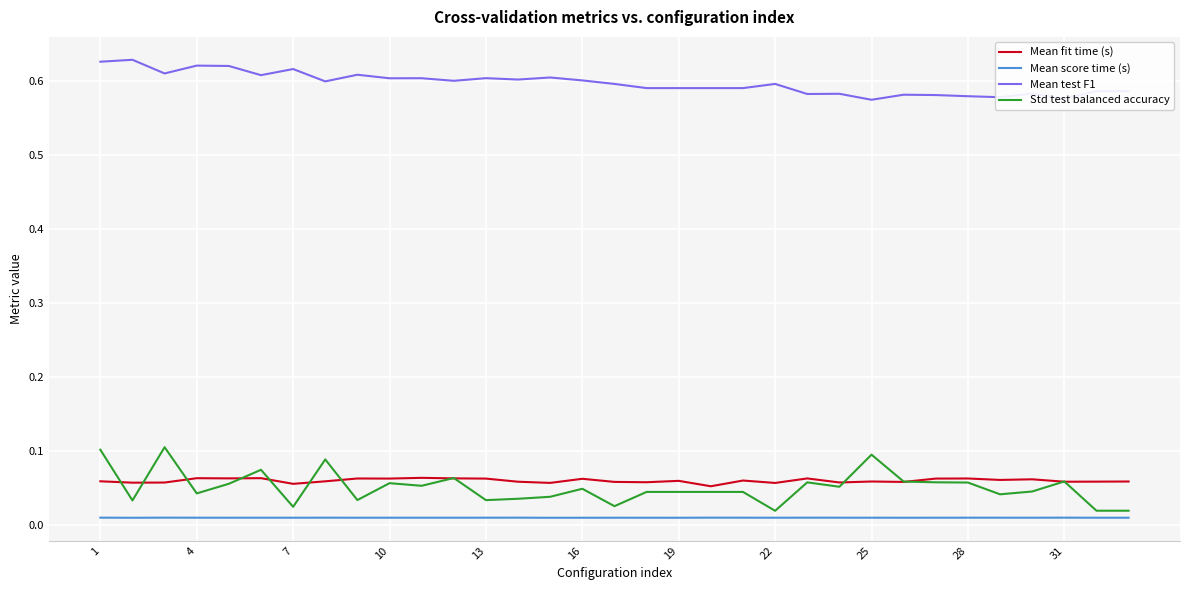

How many Mean score time (s) values are between 0 and 1?

33